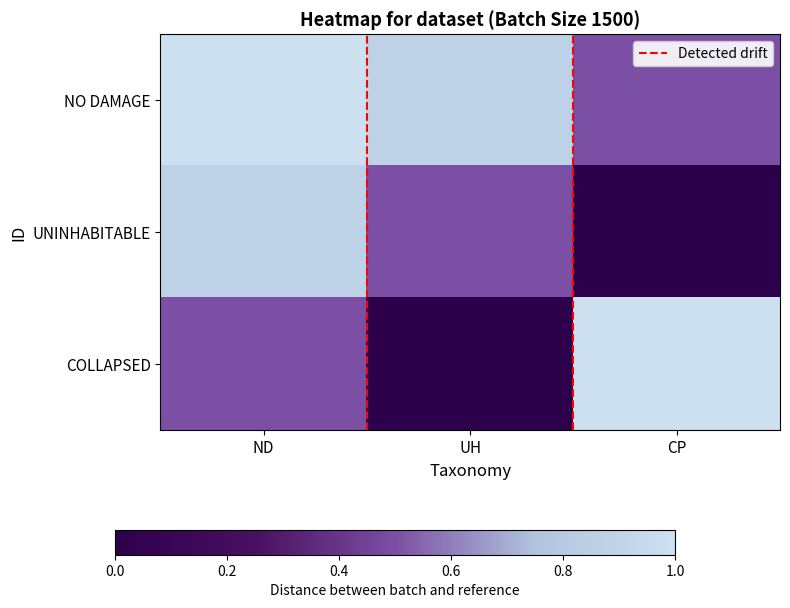

What is the difference between the highest and lowest values at CP?

1.0